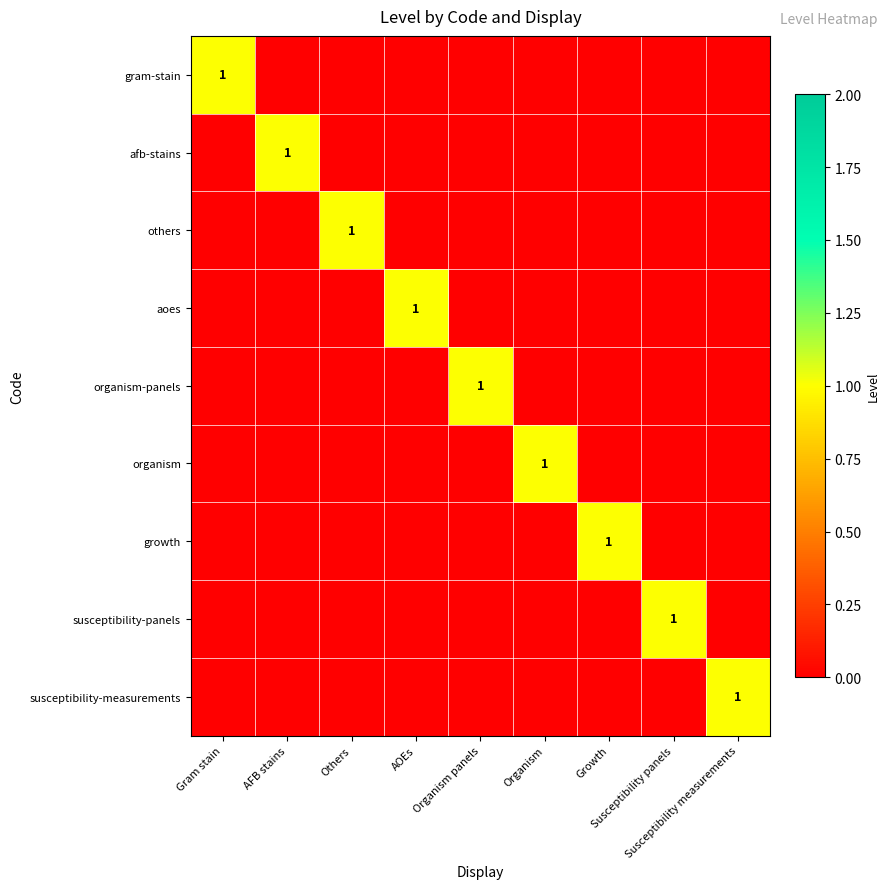

Which series has the largest total across all categories?

gram-stain